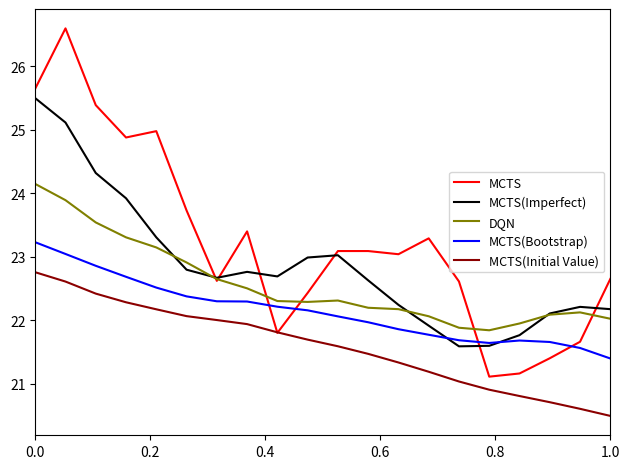

Which series has the largest range (max minus min)?

MCTS